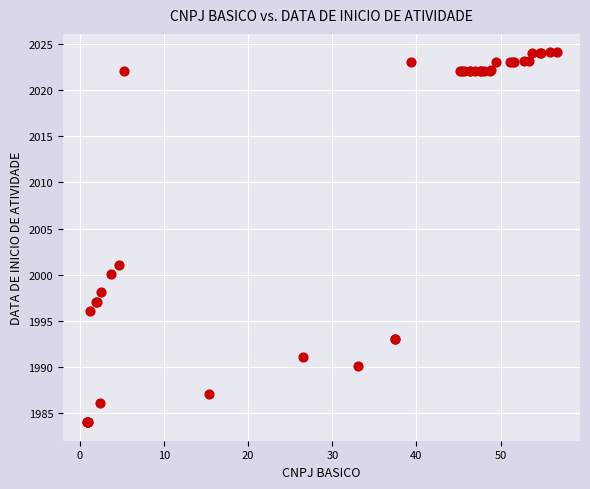

What Y value in the scatter plot is closest to 2004?

2001.1